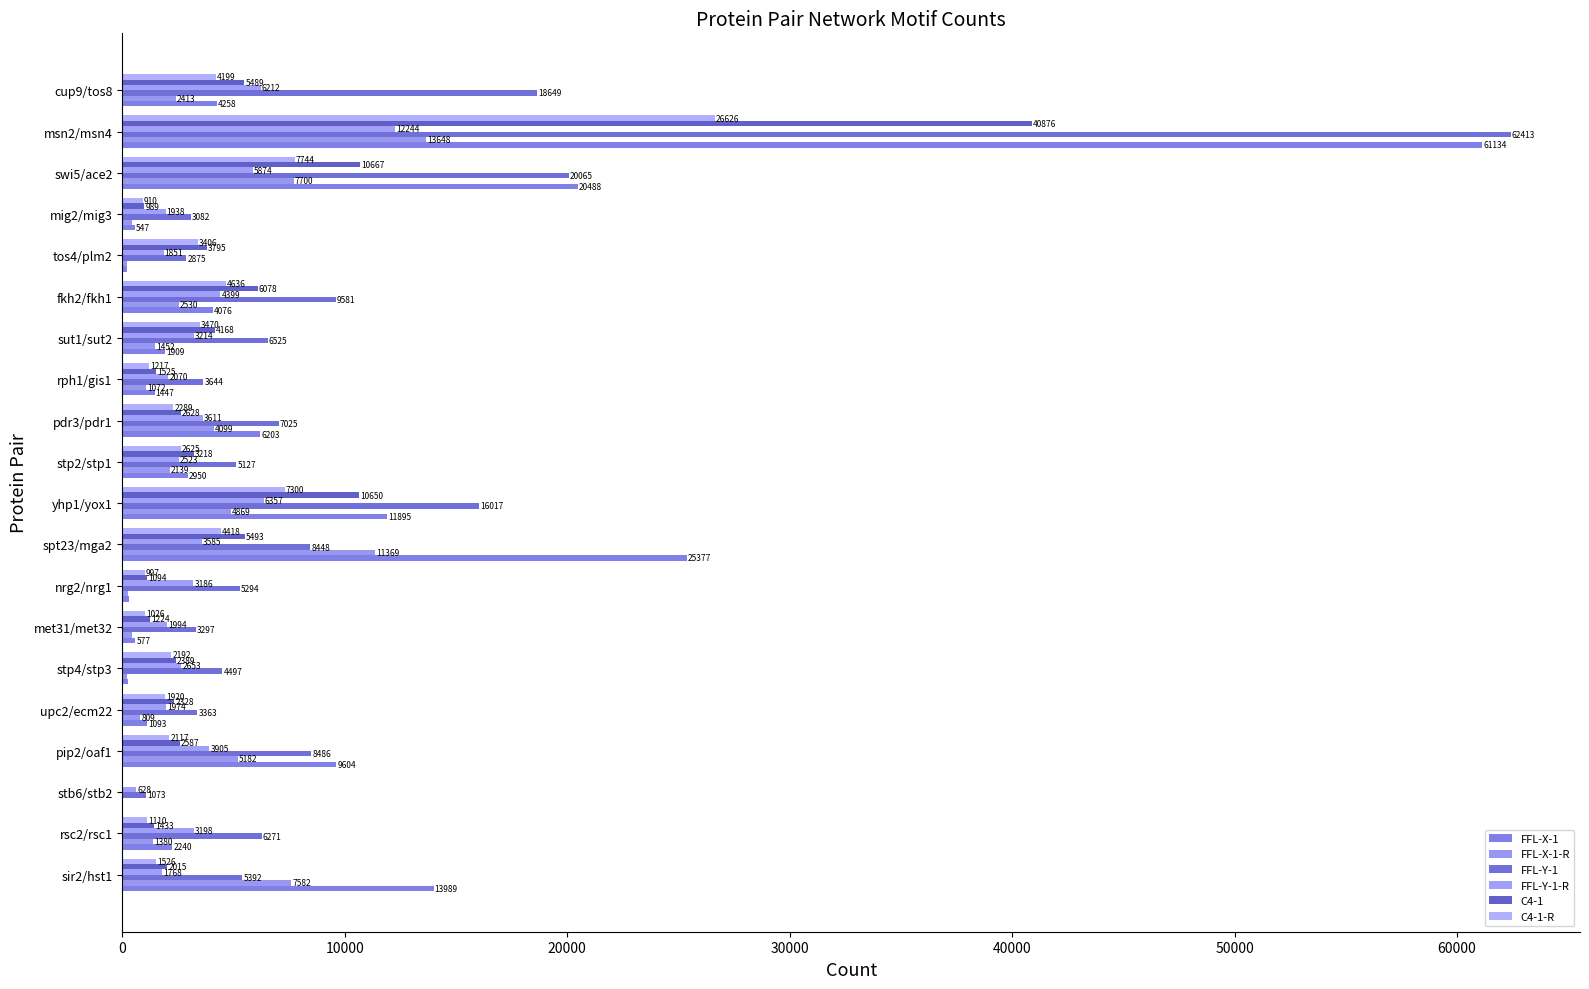

Which series has the widest spread of values?

FFL-Y-1